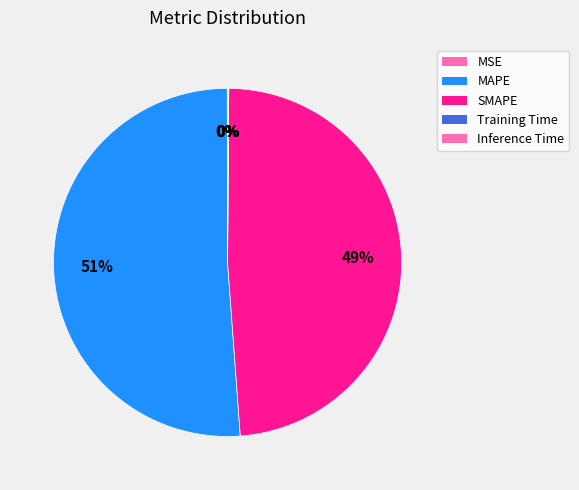

To the nearest percent, what is the combined percentage of Inference Time and SMAPE?

49%